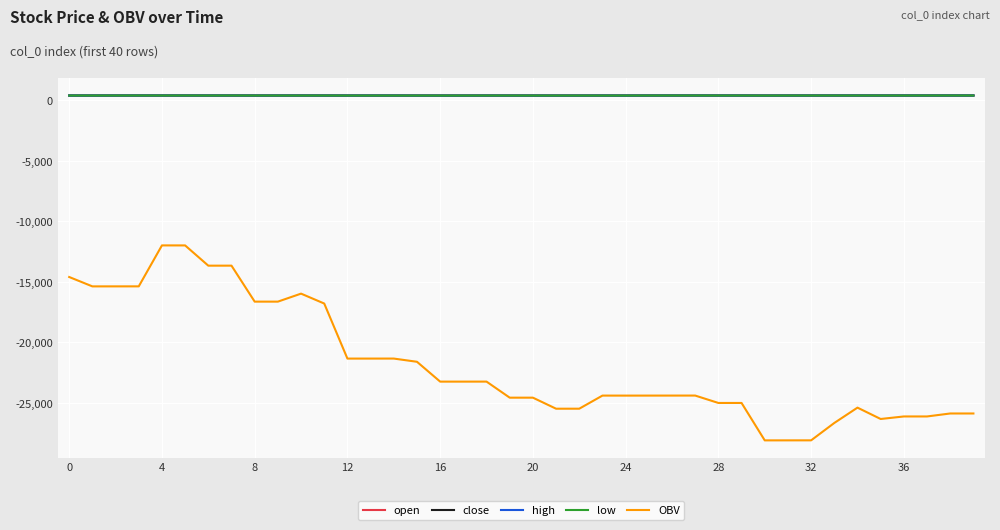

True or false: close has more than 2 points higher than both neighbors.

True